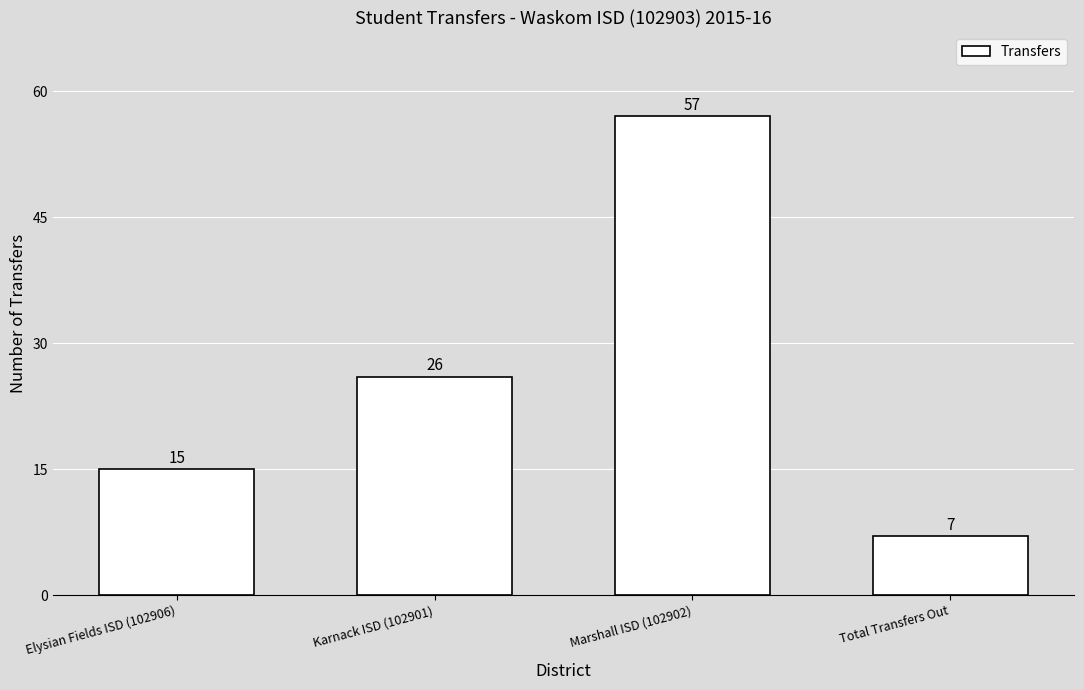

Read the value at Total Transfers Out, to the nearest 5.

5